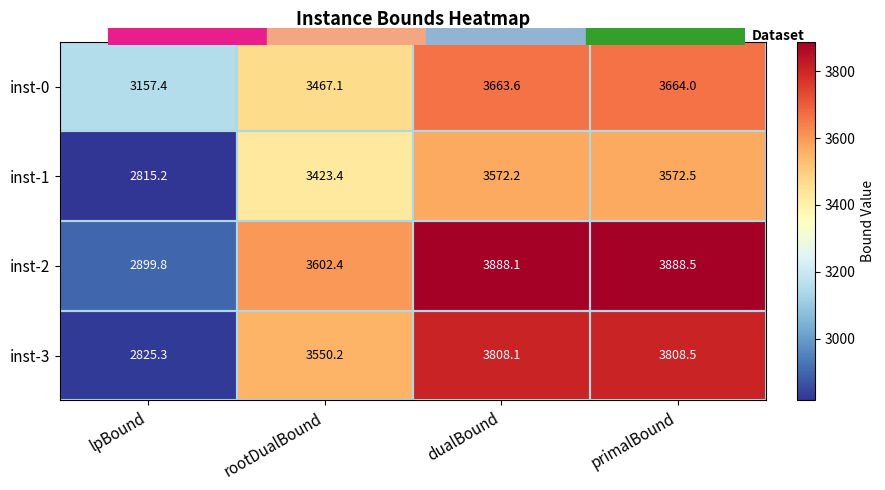

Which series changed the most between rootDualBound and dualBound?

inst-2